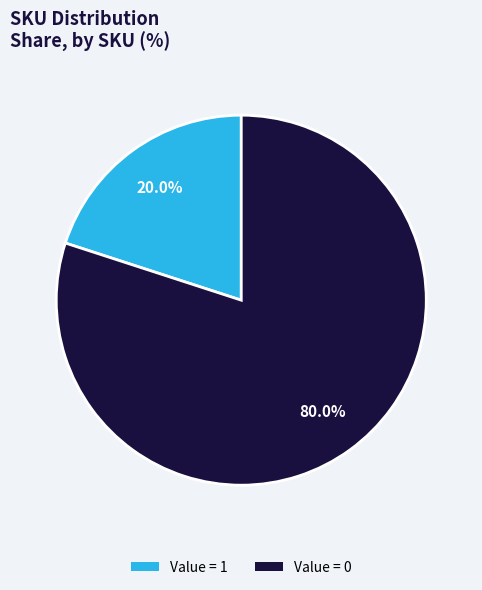

How many segments does this pie chart have?

2